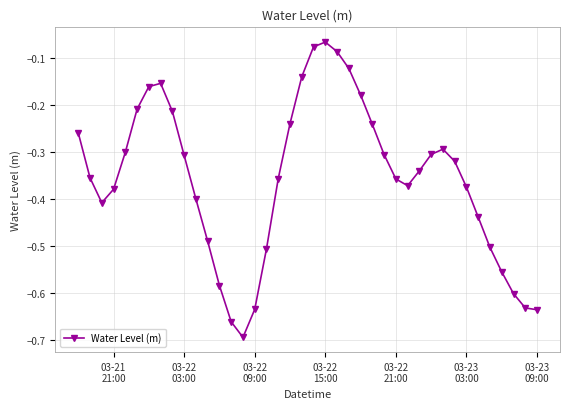

What is the difference between the maximum and minimum values?

0.6